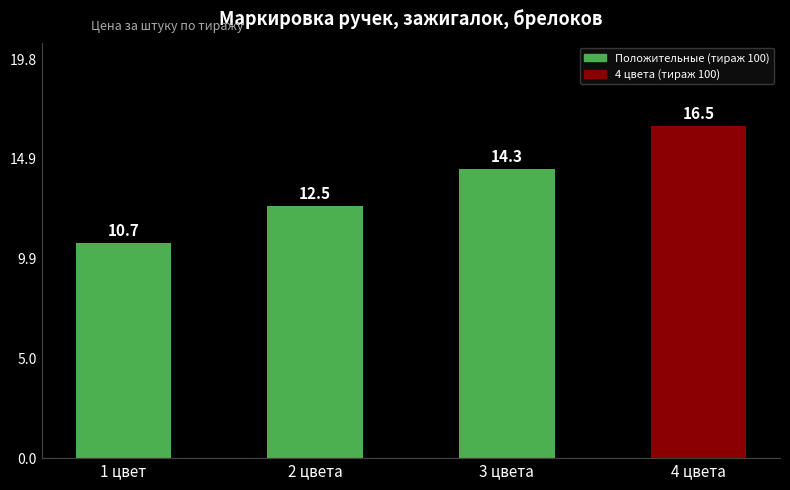

At which category does the chart reach its peak across all series?

4 цвета